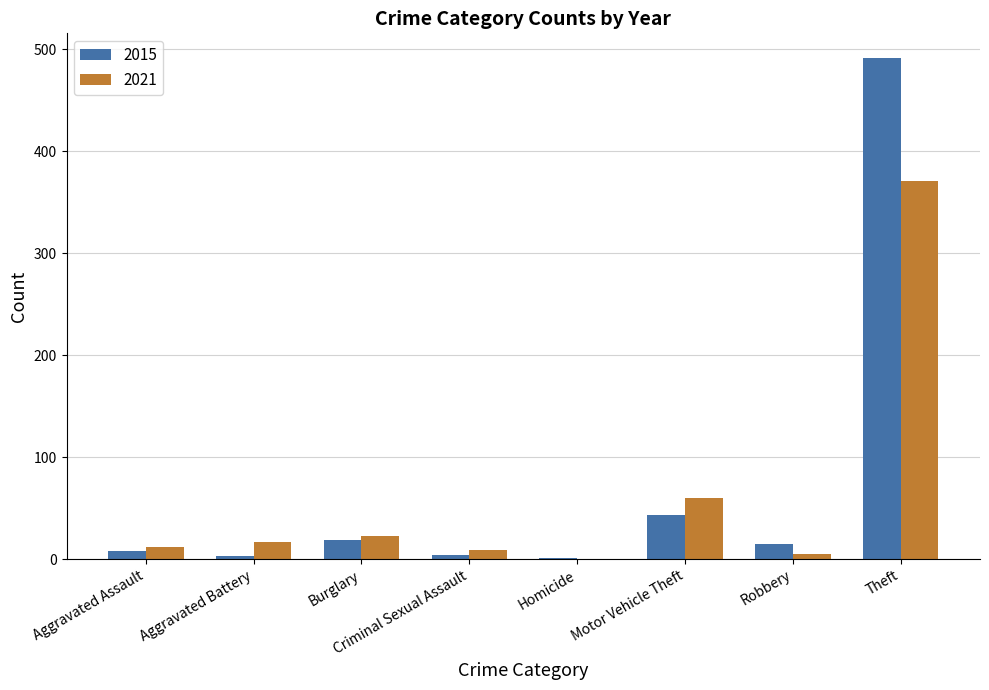

What is the maximum value shown in the chart?

491